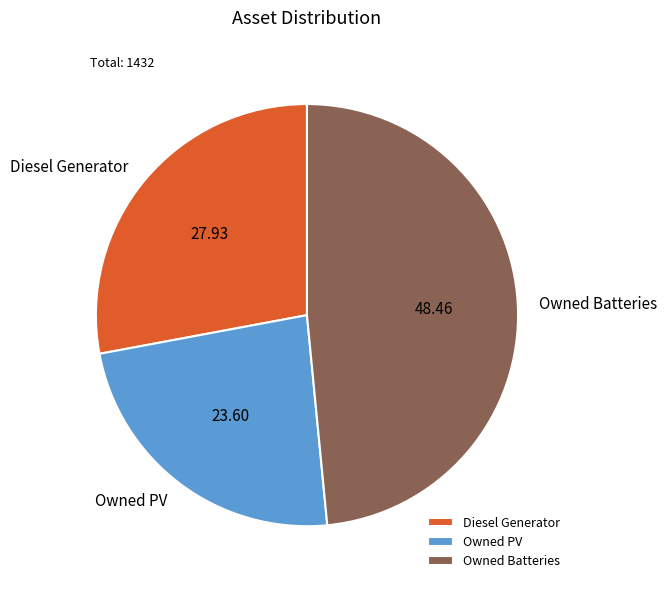

Is there any slice that represents more than half of the pie?

No